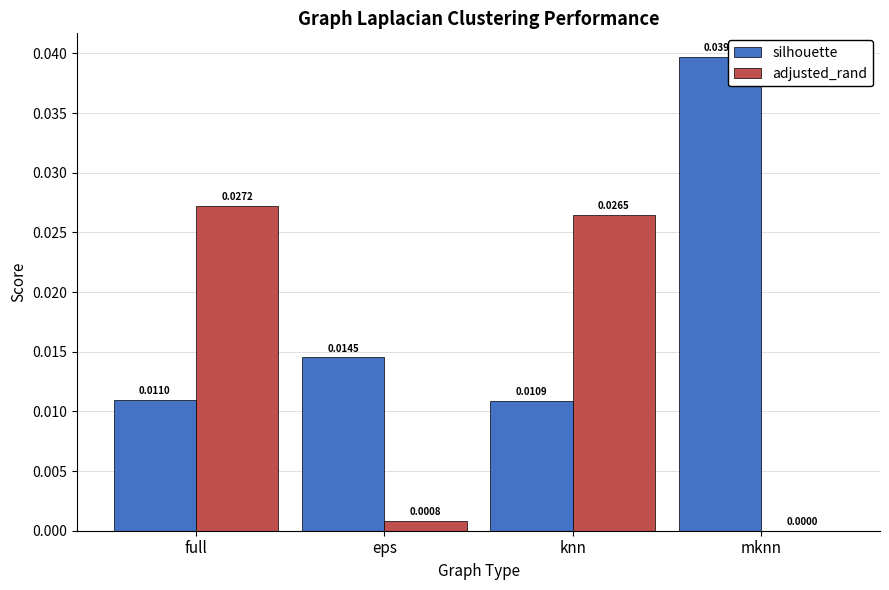

At which label does silhouette reach its peak?

mknn